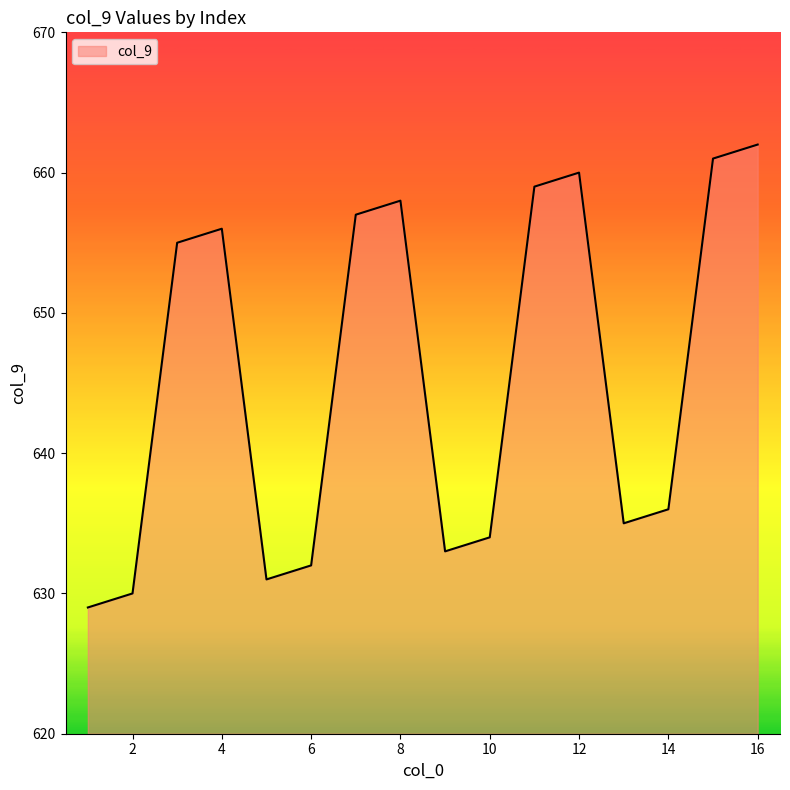

What is the minimum value shown in the chart?

629